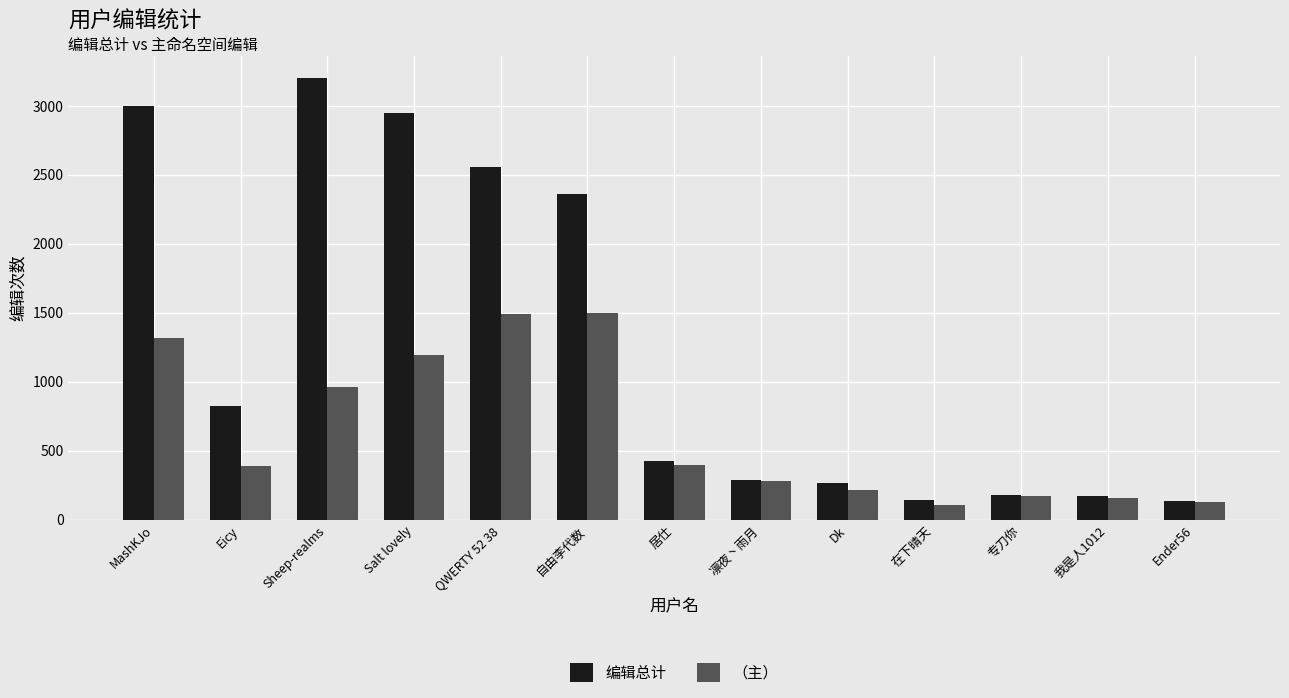

How many bars are there in total?

26